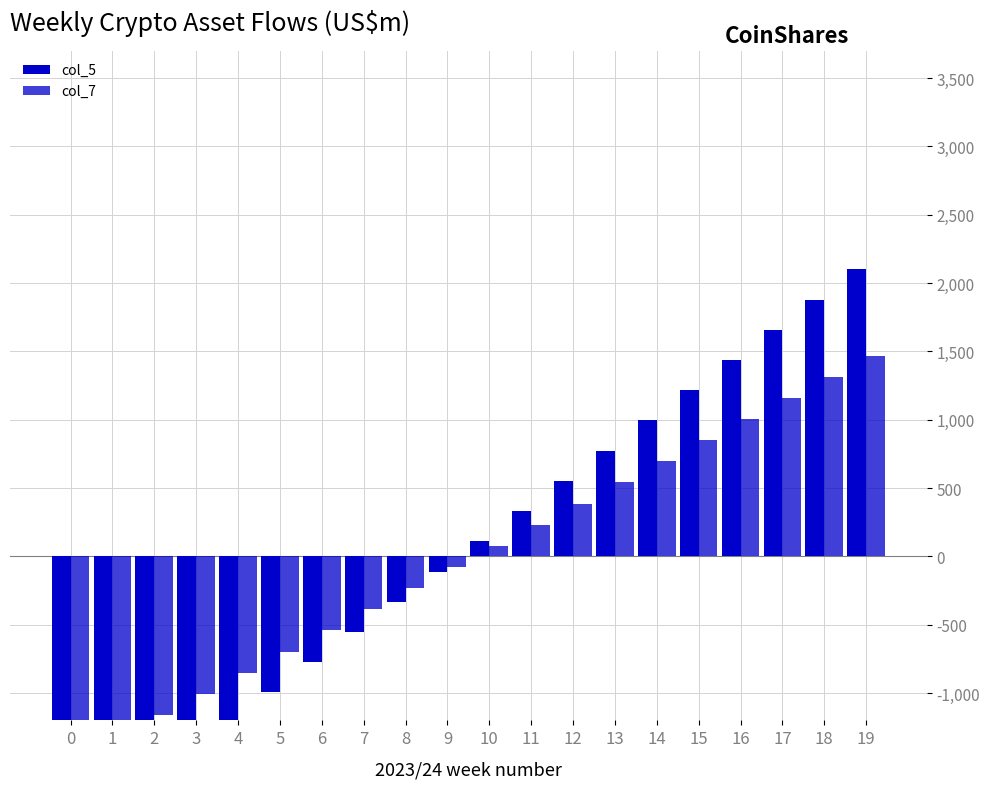

What are all the series names shown in the legend?

col_5, col_7